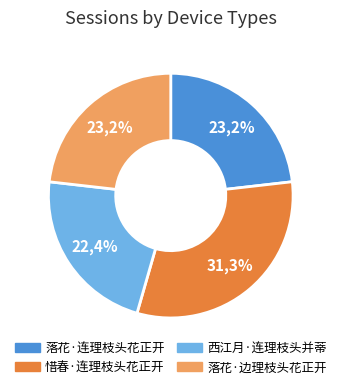

Is it true that 落花·连理枝头花正开 is 16% of the pie?

False